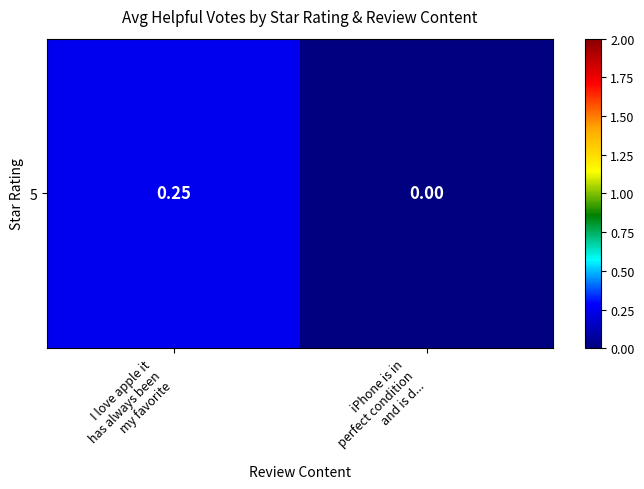

What is the approximate value at I love apple it
has always been
my favorite?

0.2